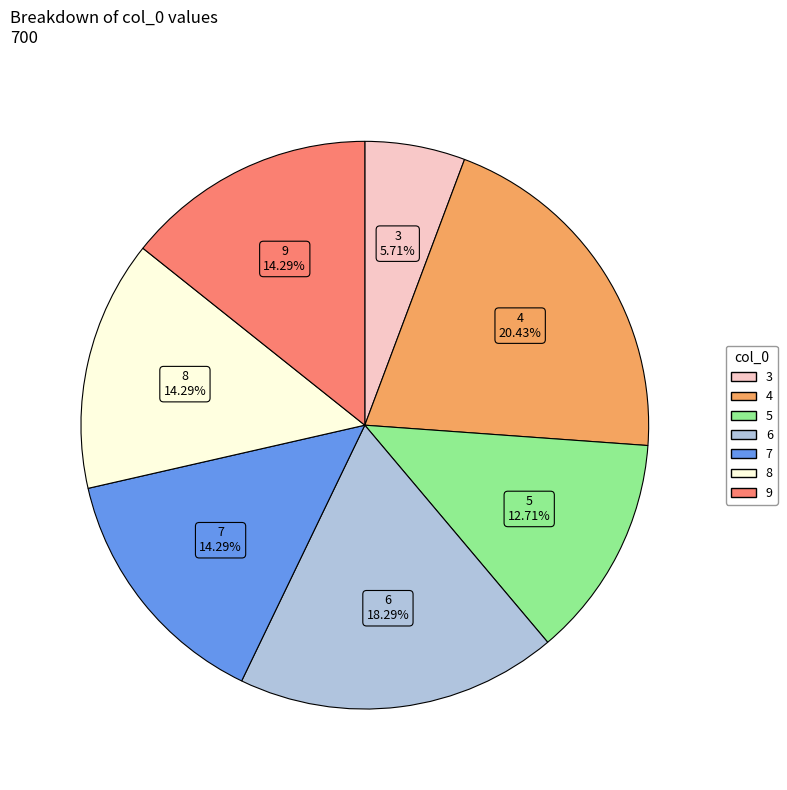

Is there a majority slice in this chart?

No